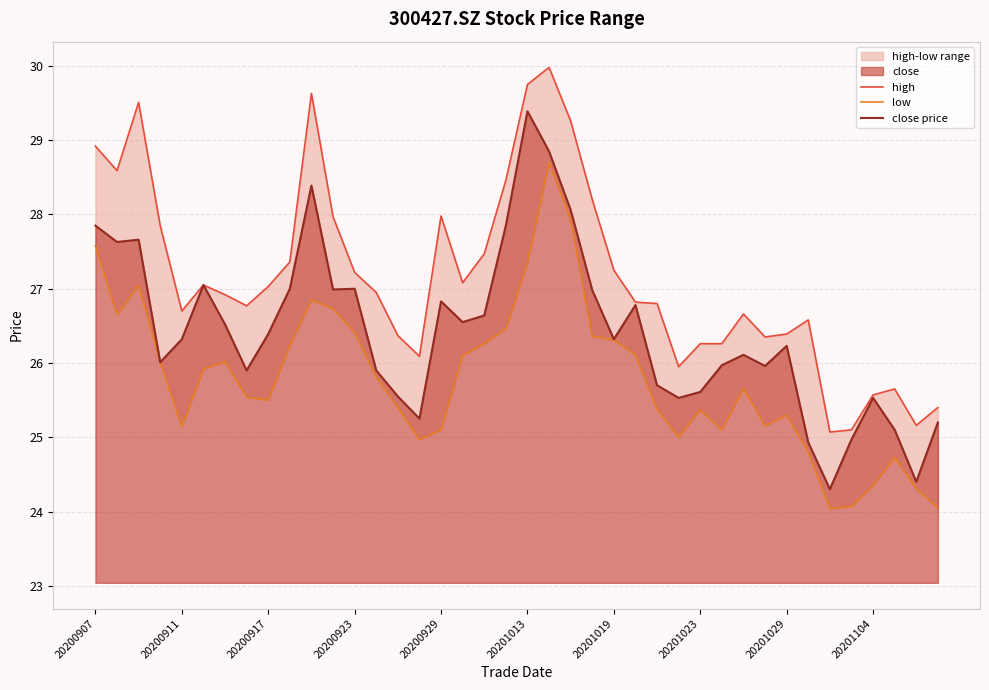

What is the maximum value for close price?

29.4